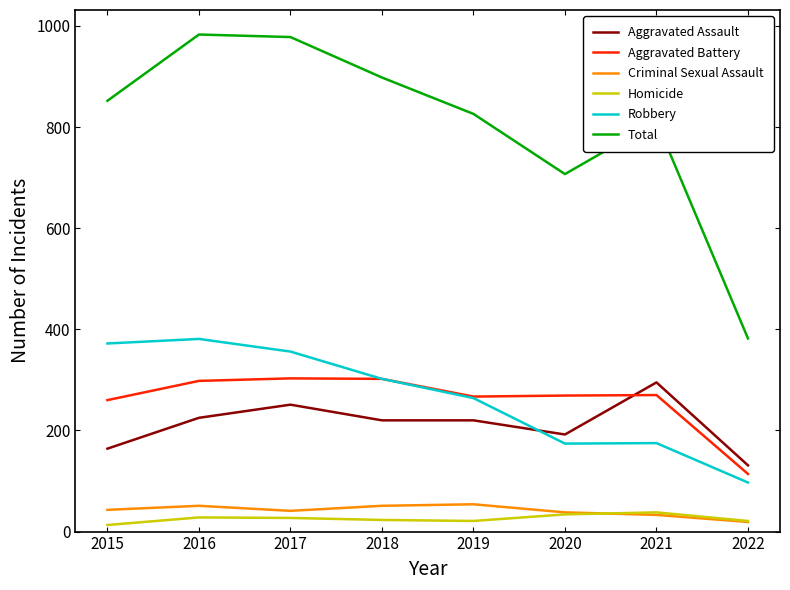

How many values in the Criminal Sexual Assault series are below 43?

4